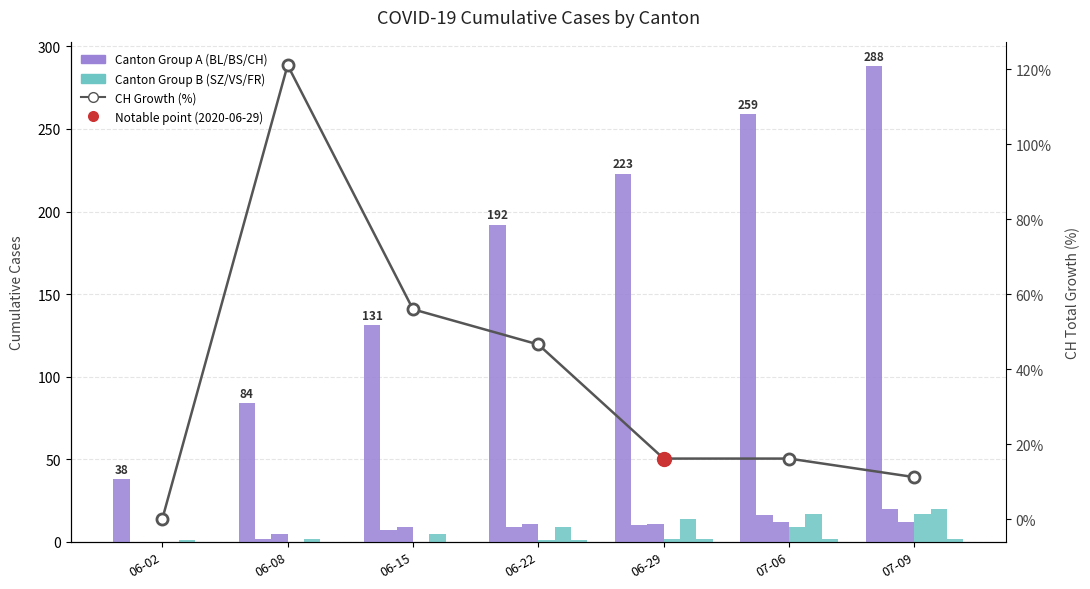

What position from the left is 06-02?

1